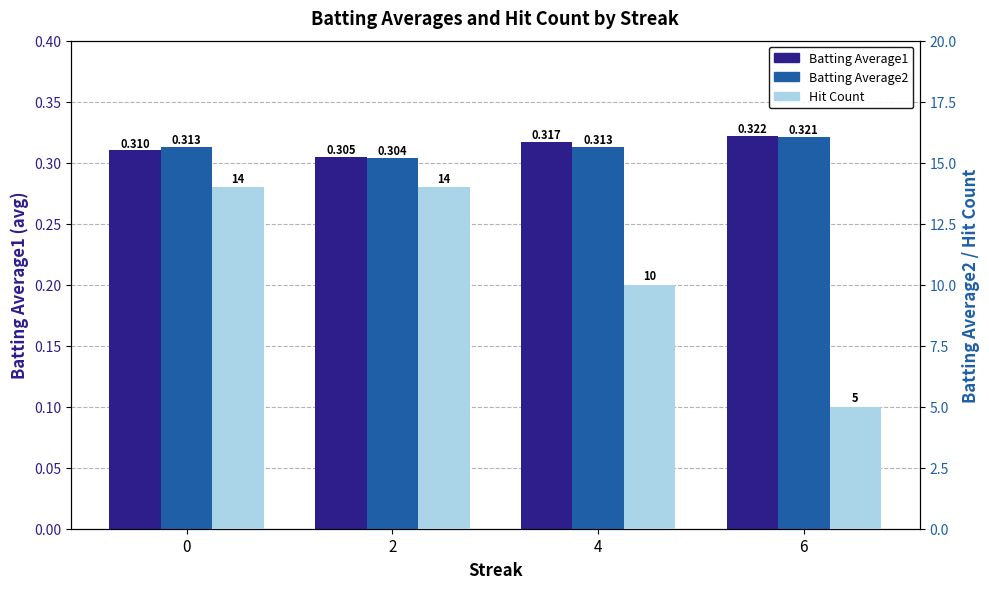

What is the minimum value shown in the chart?

0.3